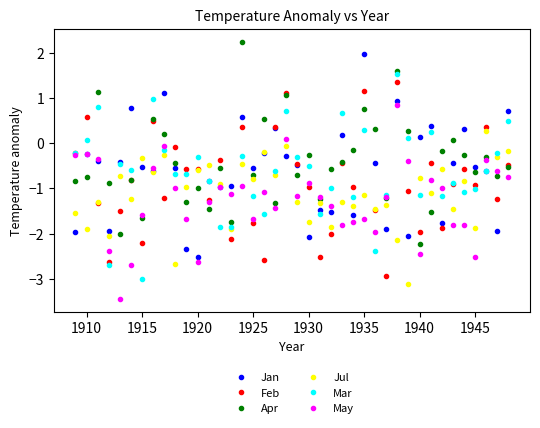

What is the value of the Jan point at the 15th from the left?

-0.9